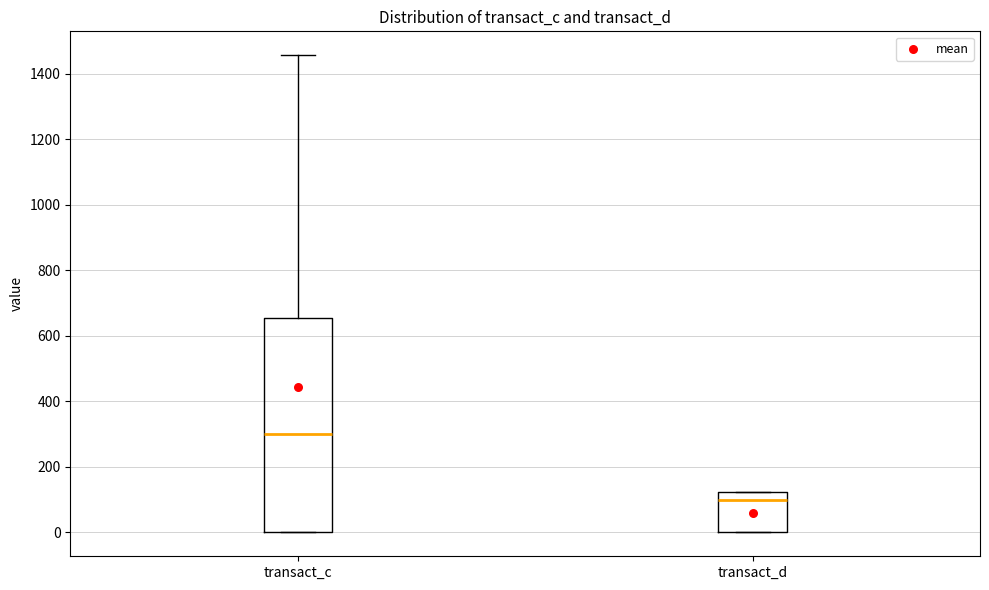

Reading left to right, transcribe this box plot: for each box, give where its median line is, the range the box spans, and where its two whiskers end, as read against the y-axis. The values are not printed on the chart, so give them approximately, as read against the axis.

transact_c: median 300, box 0 to 660, whiskers 0 to 1460
transact_d: median 100, box 0 to 120, whiskers 0 to 120